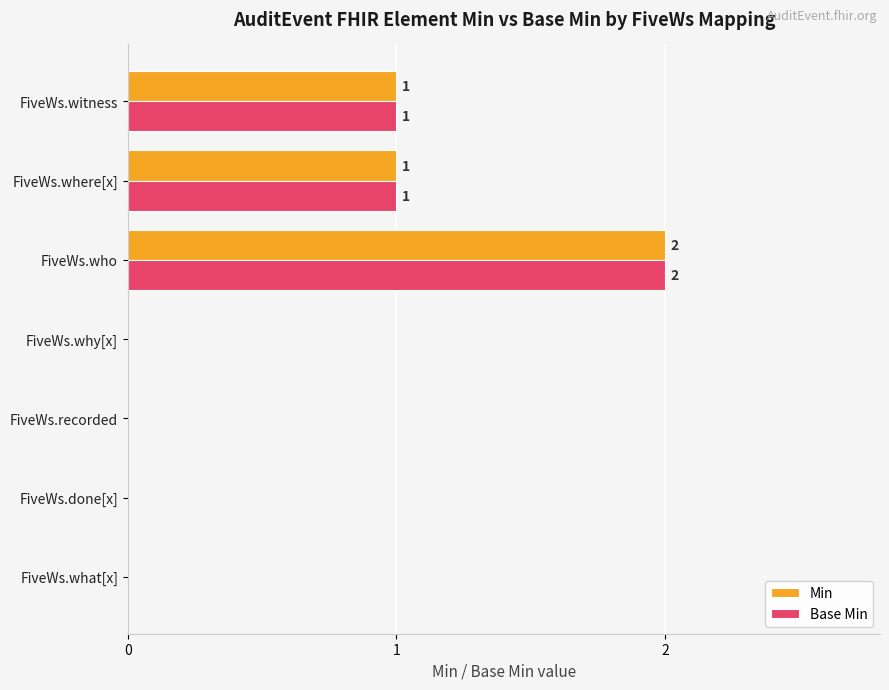

What is the highest value of the Base Min series?

2